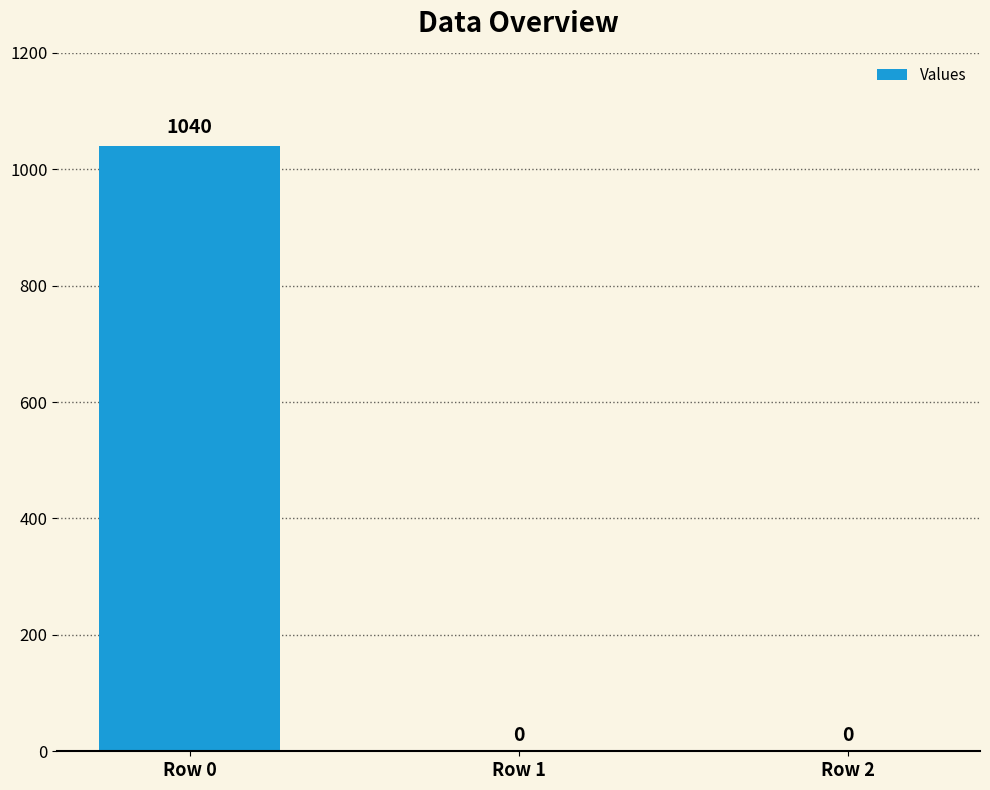

What is the sum of all values?

1040